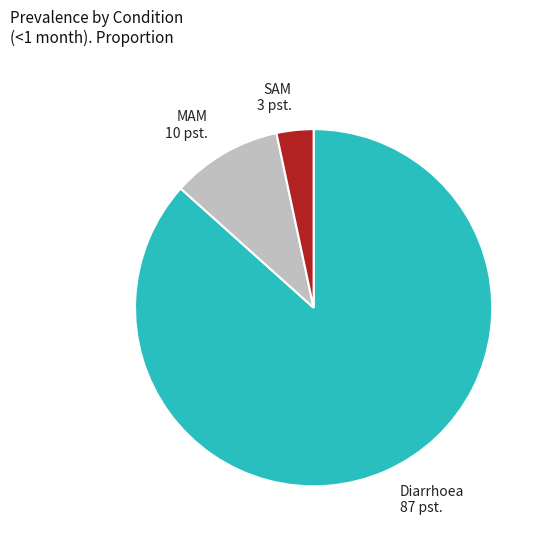

Is it true that SAM is 3% of the pie?

True